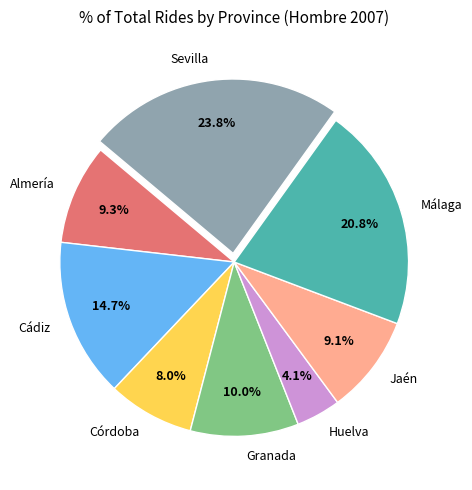

What percentage is the Jaén slice, to the nearest percent?

9%